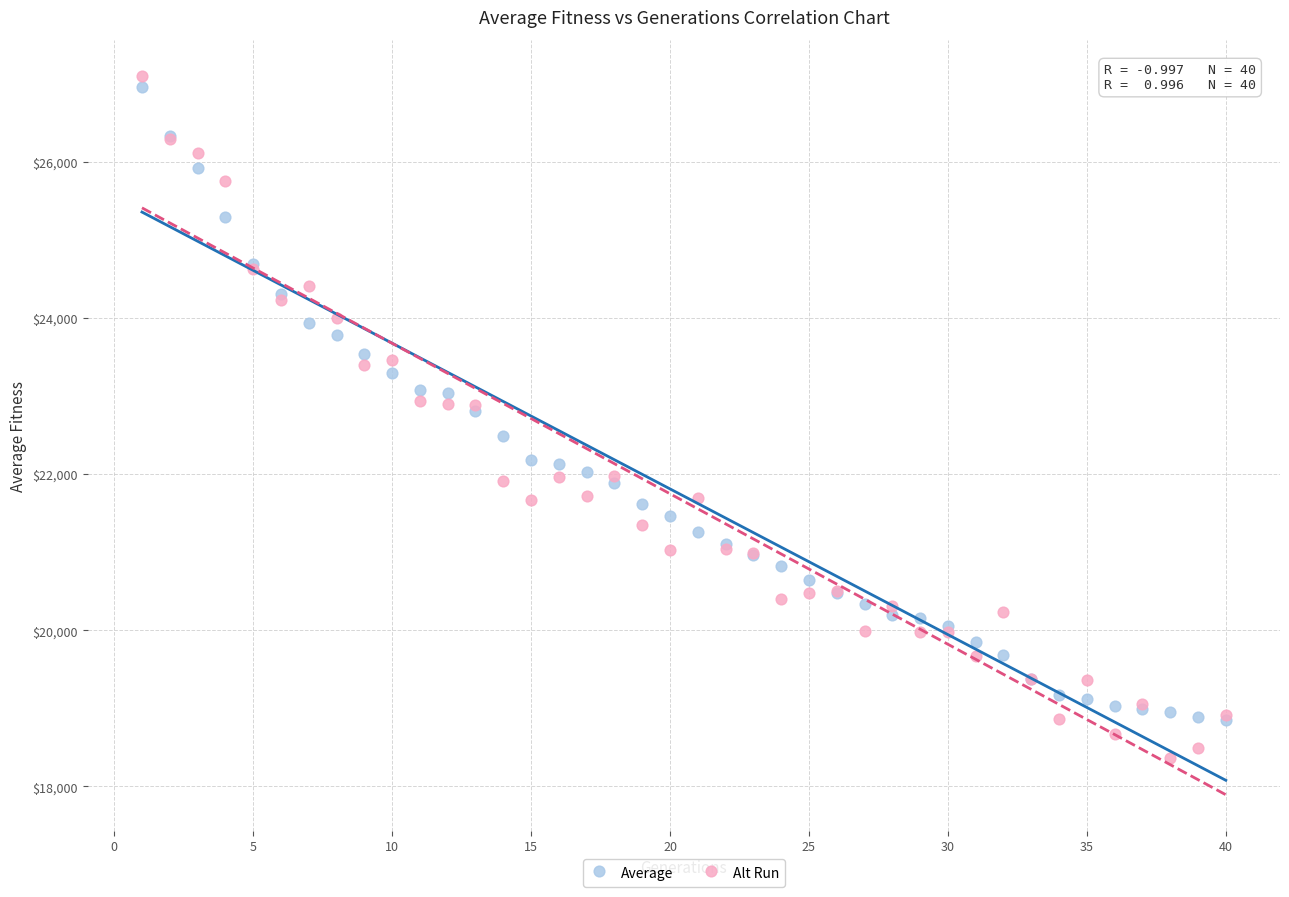

Which series has the widest spread of Y values?

Alt Run